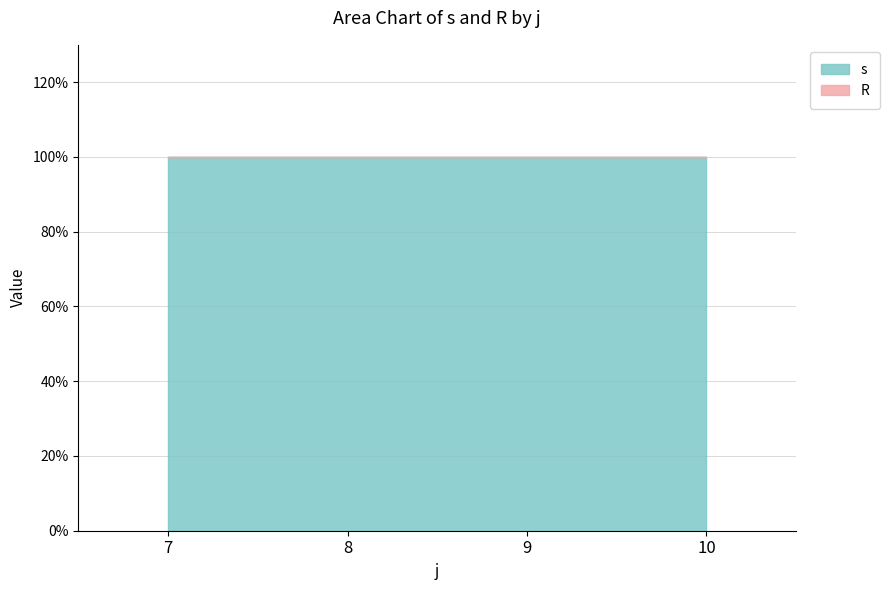

How many data points does each series have?

4